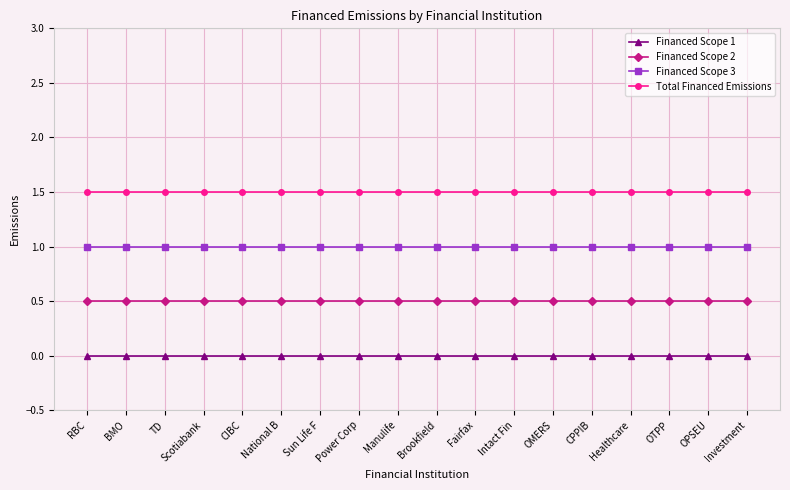

Which series has the largest total across all categories?

Total Financed Emissions